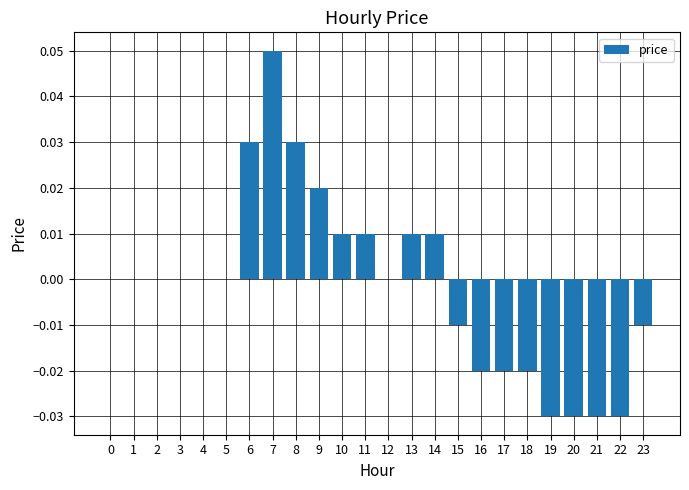

Is it true that the value at 8 is 0.0?

True